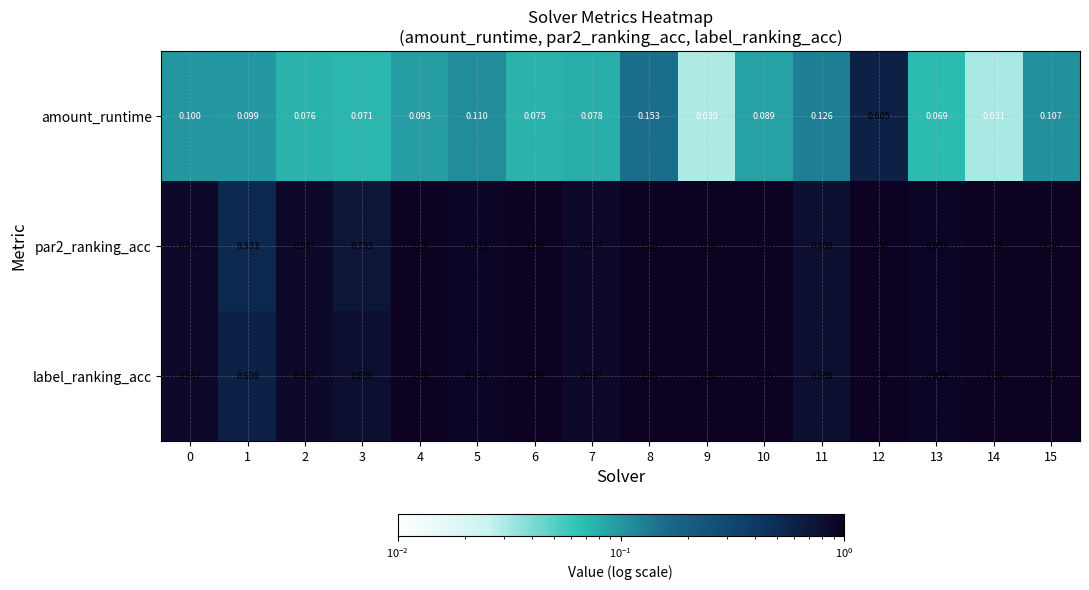

Is the value of amount_runtime at 2 greater than the value of par2_ranking_acc at 2?

No